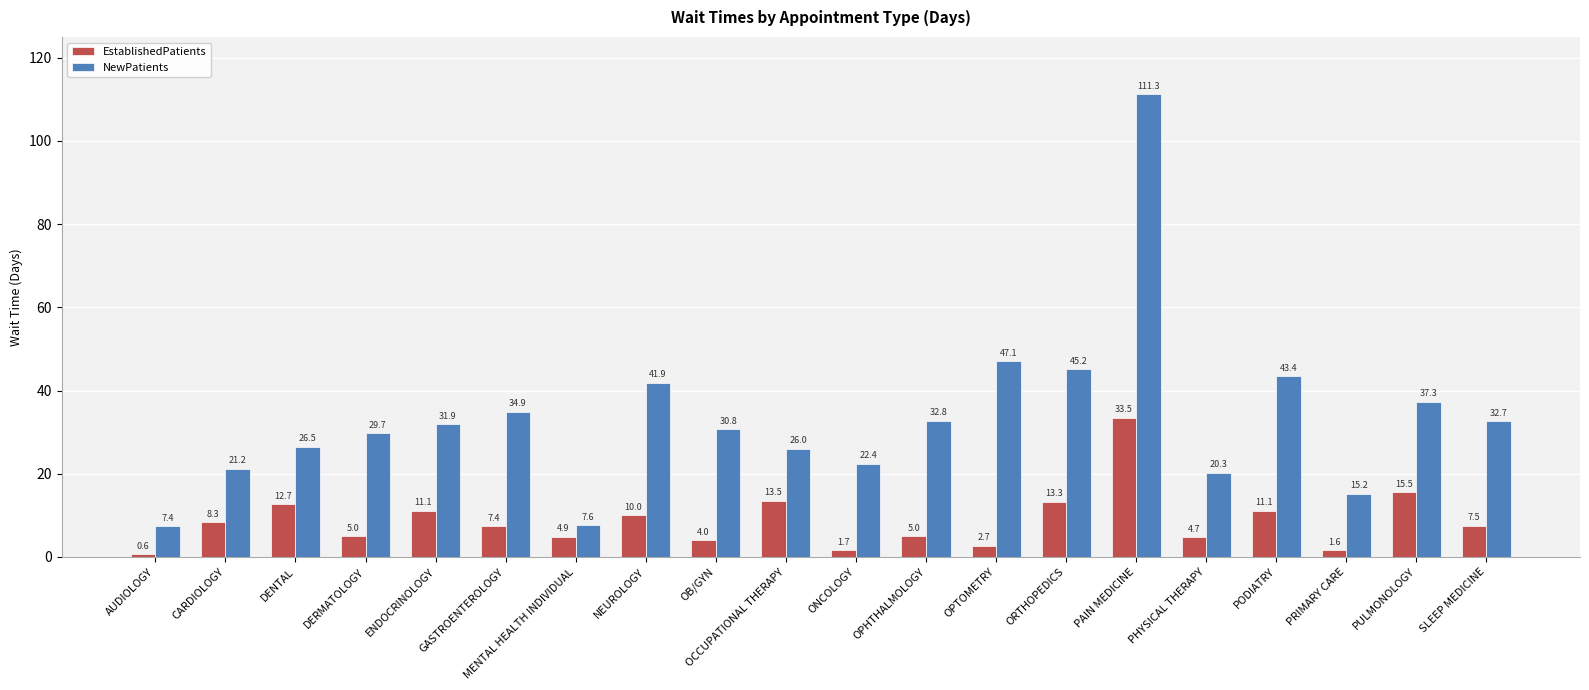

How many series are shown in this chart?

2